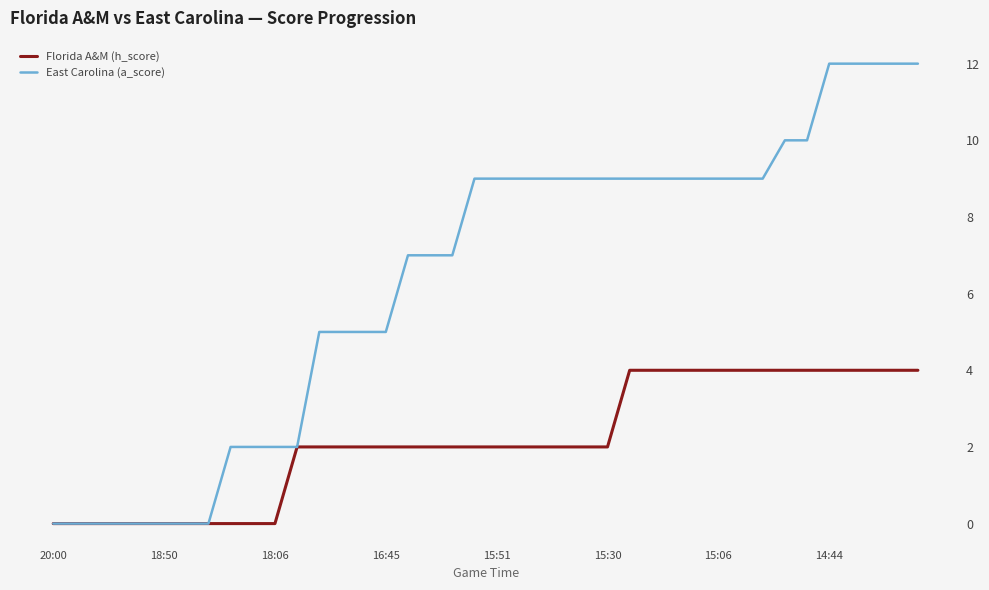

What are all the series names shown in the legend?

Florida A&M (h_score), East Carolina (a_score)